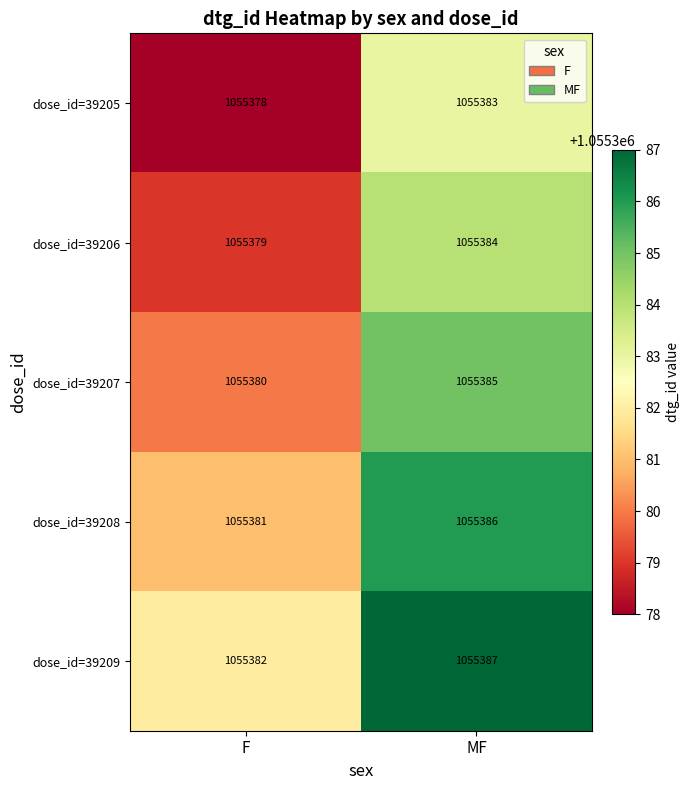

At which category does the chart reach its minimum across all series?

F